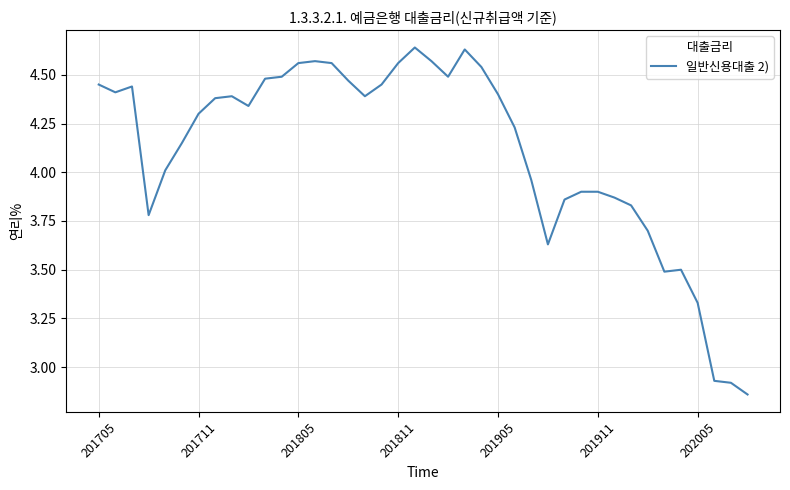

What is the difference between the maximum and minimum values?

1.8